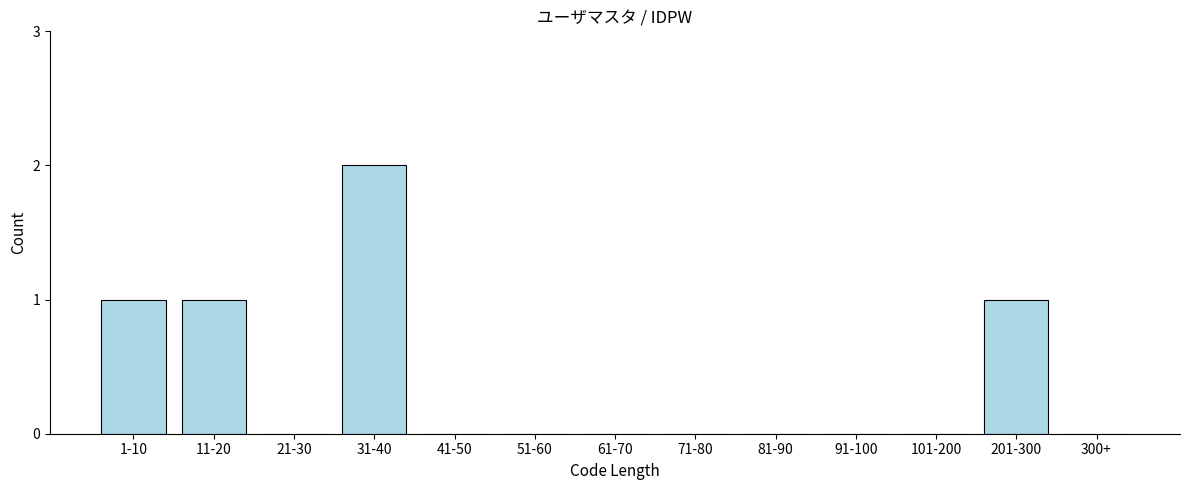

Reading left to right, extract all data points from this chart.

1-10=1	11-20=1	21-30=0	31-40=2	41-50=0	51-60=0	61-70=0	71-80=0	81-90=0	91-100=0	101-200=0	201-300=1	300+=0